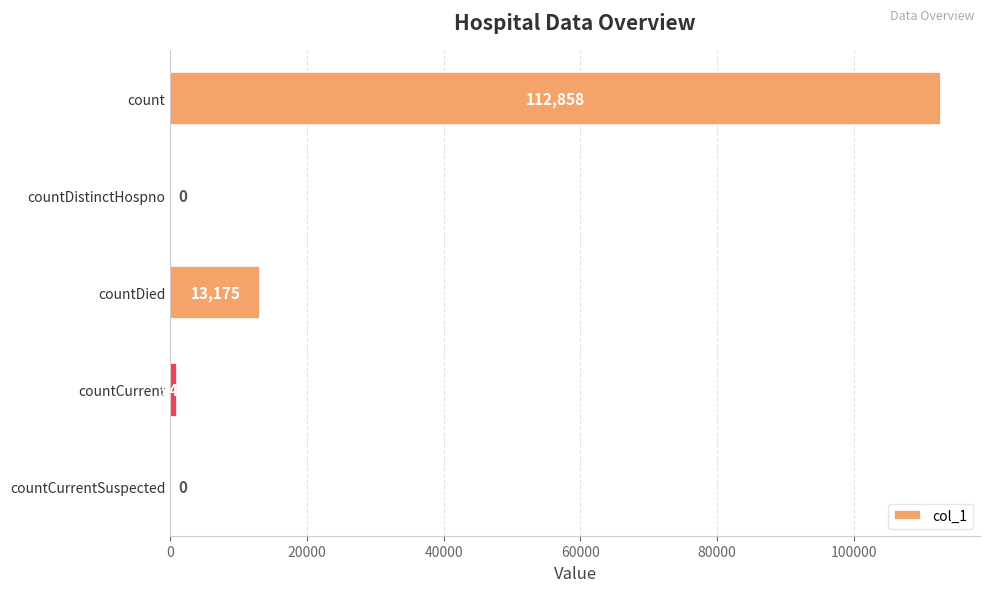

True or false: the data shows -74076 at countCurrentSuspected.

False